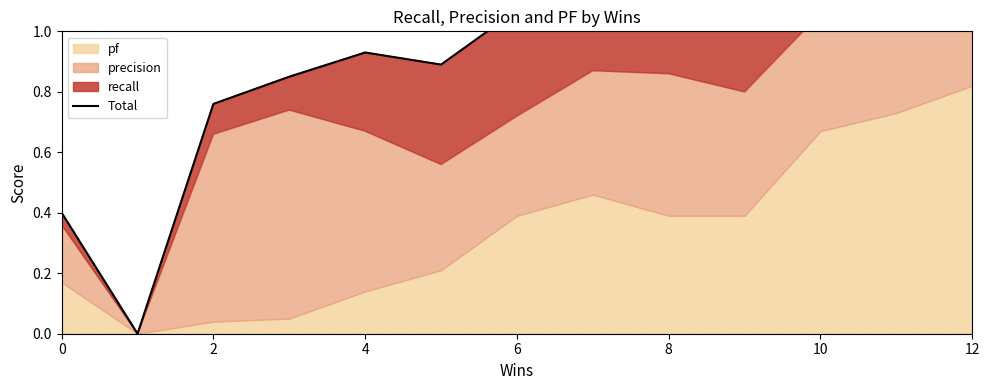

The chart shows a value of 0.4 at 0. True or false?

True